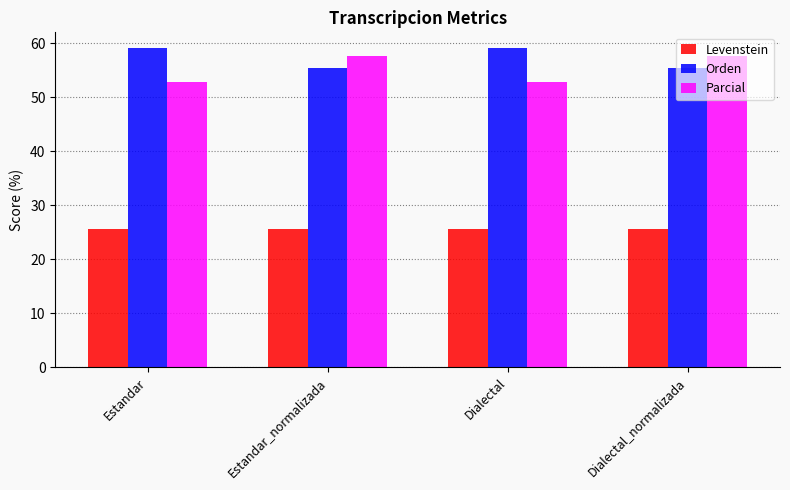

At how many categories does at least one series exceed 35?

4